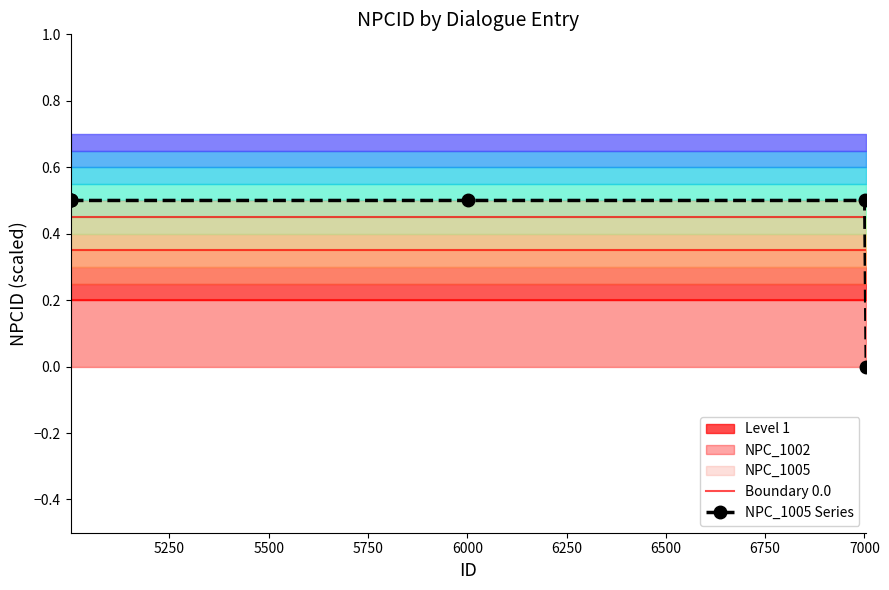

What is the maximum value for NPC_1005 Series?

0.5